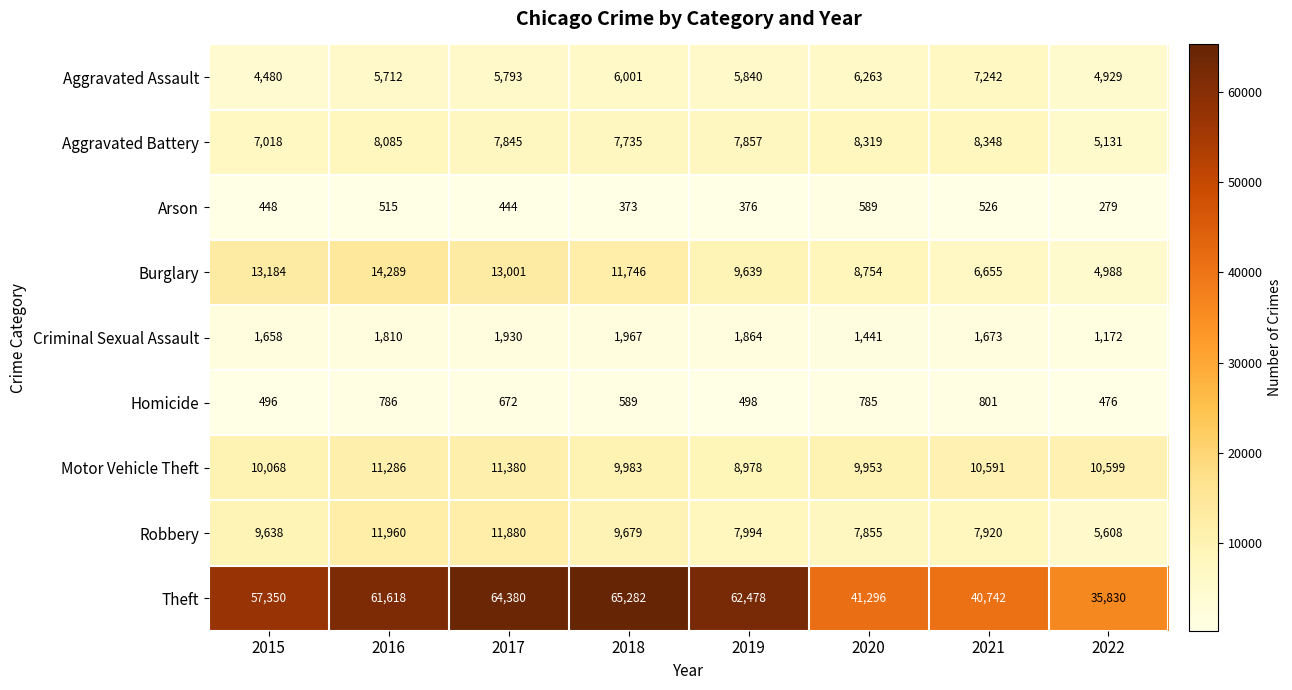

At which category does the chart reach its minimum across all series?

2022